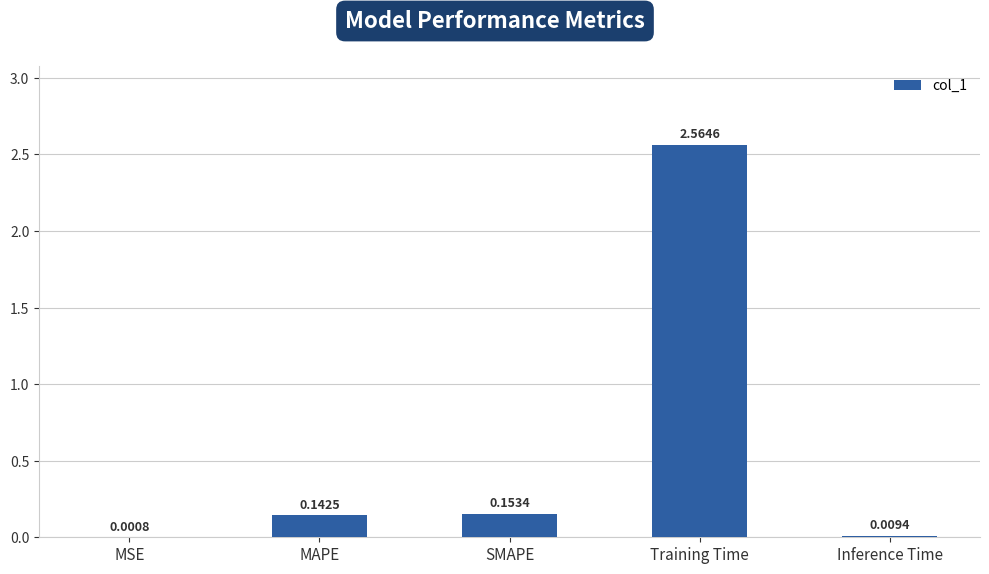

What is the sum of all values?

2.9